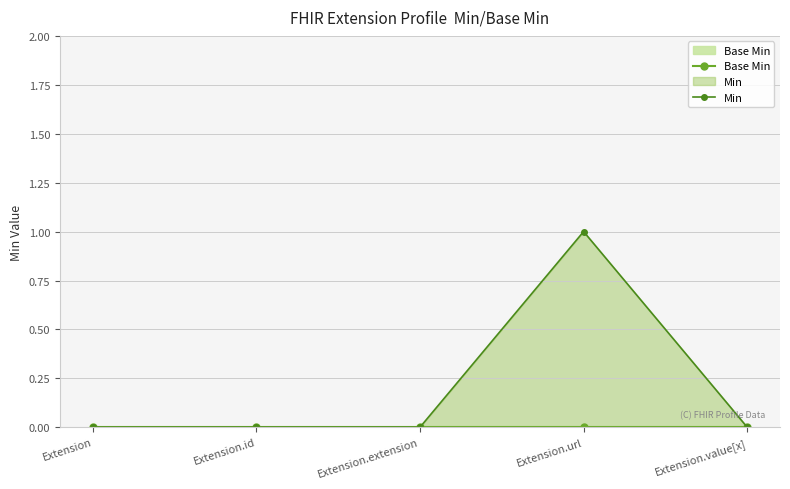

How many series are shown in this chart?

2